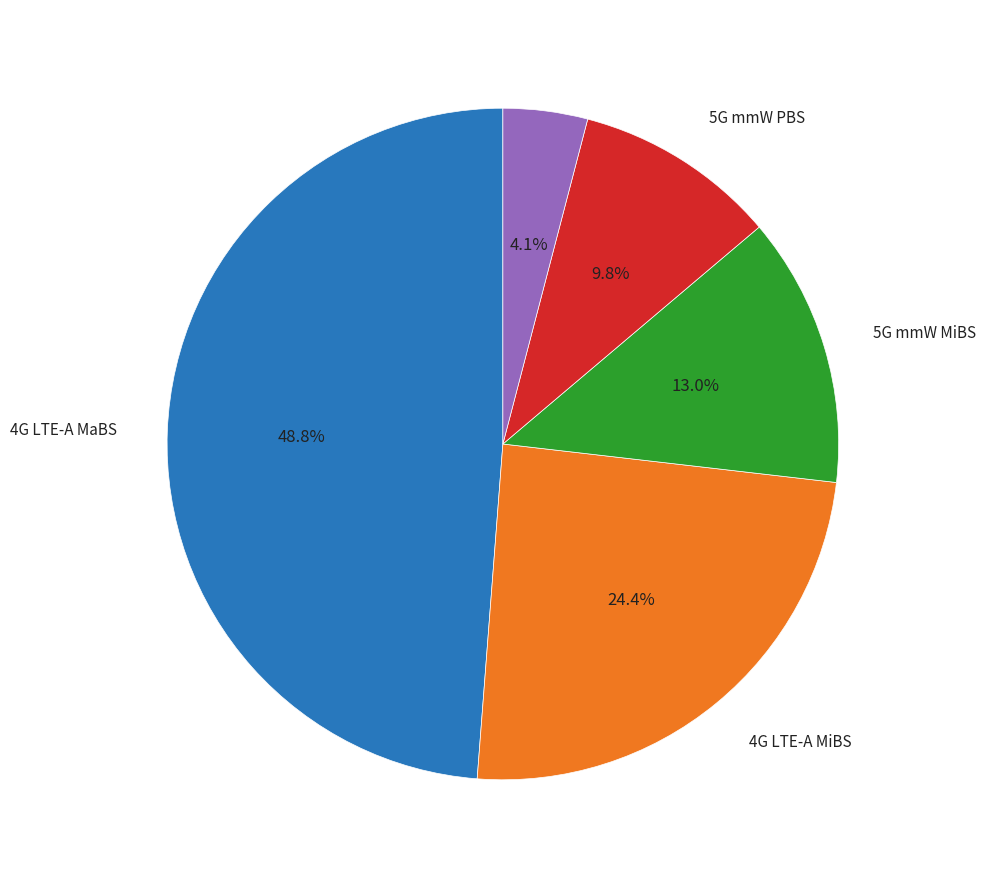

Is there any slice that represents more than half of the pie?

No